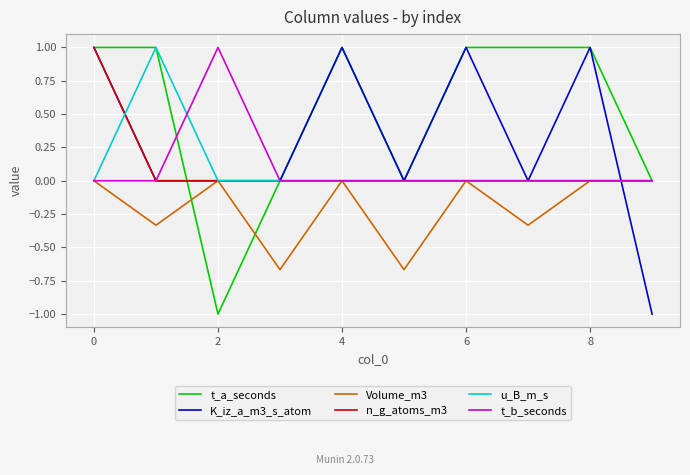

What is the maximum value for n_g_atoms_m3?

1.0